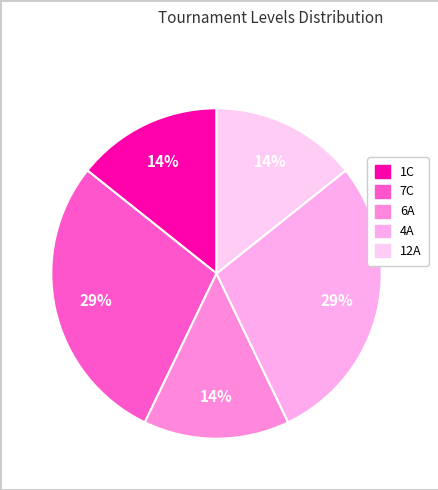

To the nearest percent, what is the average slice percentage?

20%